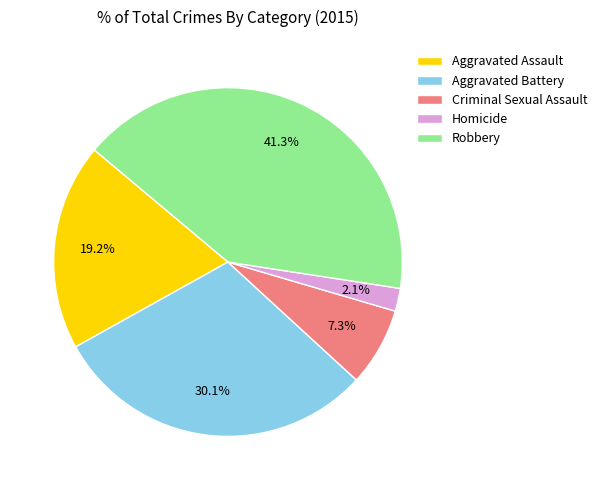

What is the smallest slice in the pie chart?

Homicide